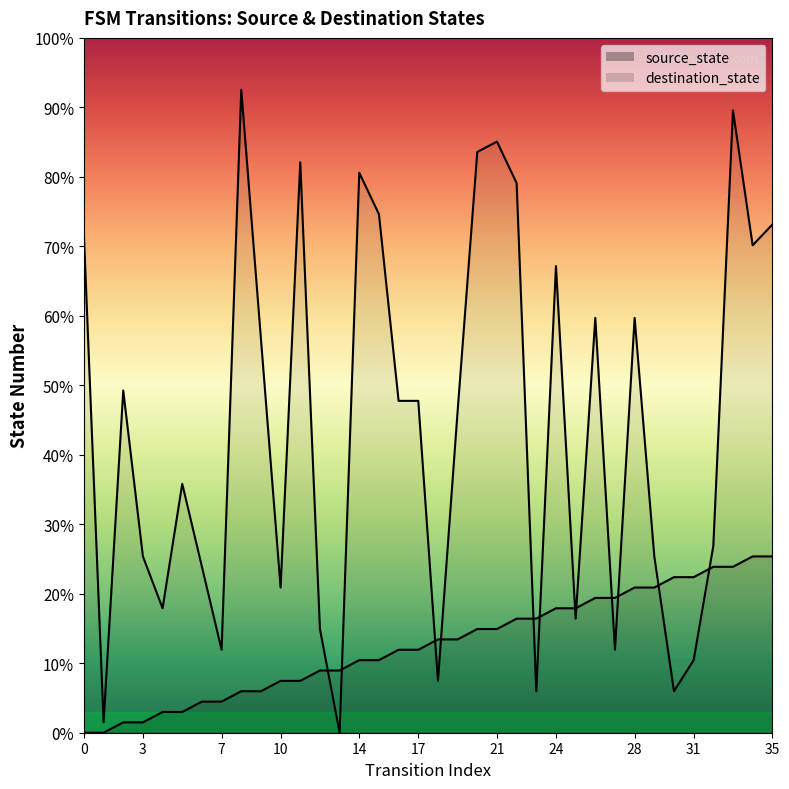

Where does the source_state series first go above 9?

20